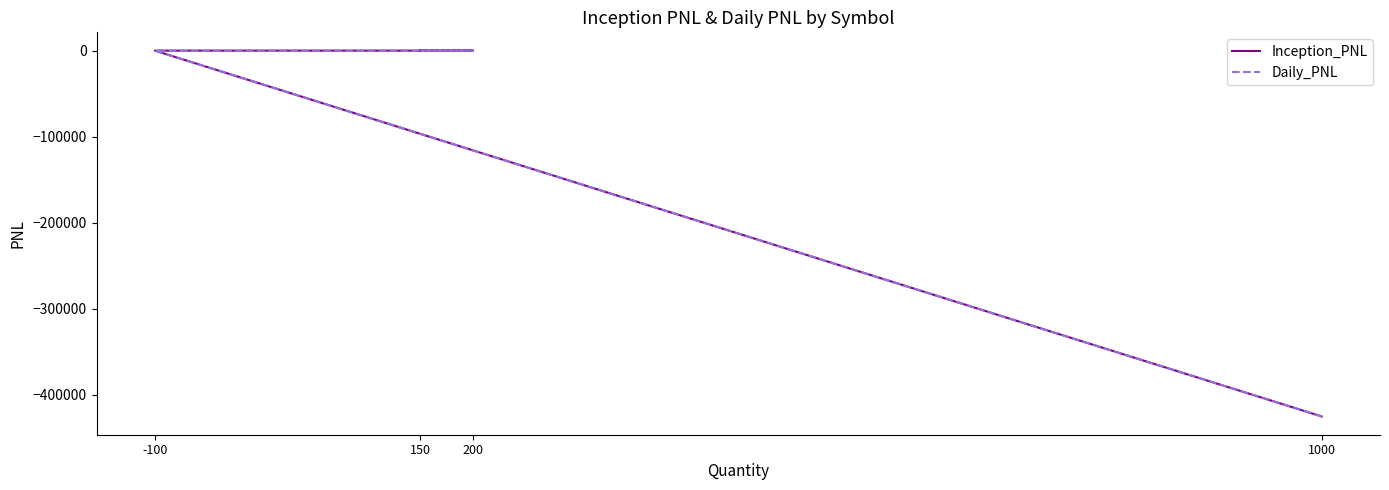

How many lines are shown in the chart?

2